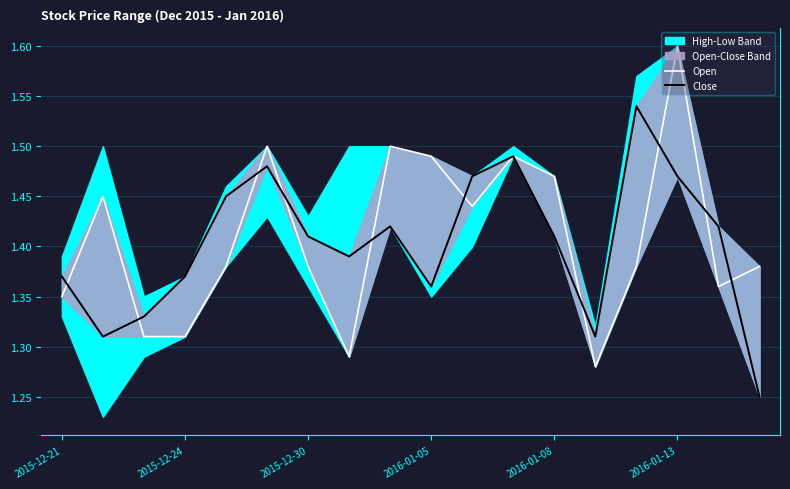

Reading left to right, transcribe all the data shown in this chart.

Open: 1.4	1.4	1.3	1.3	1.4	1.5	1.4	1.3	1.5	1.5	1.4	1.5	1.5	1.3	1.4	1.6	1.4	1.4
Close: 1.4	1.3	1.3	1.4	1.4	1.5	1.4	1.4	1.4	1.4	1.5	1.5	1.4	1.3	1.5	1.5	1.4	1.2